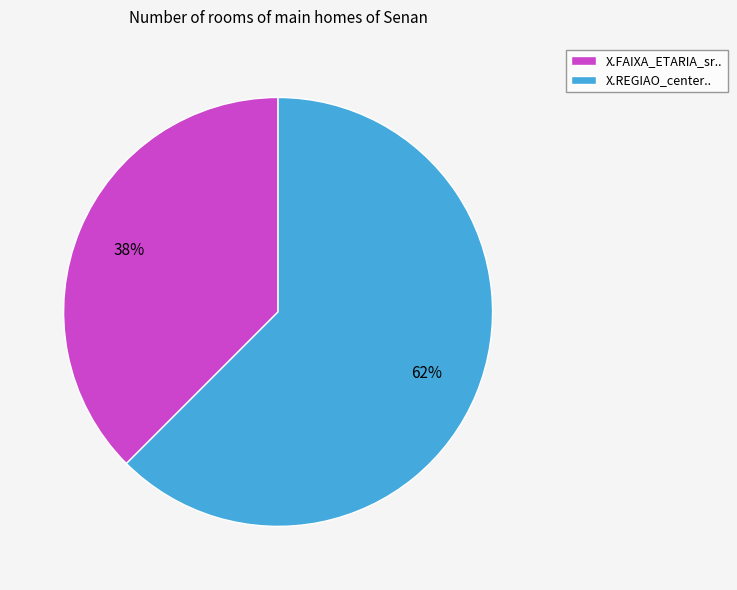

Does any single category account for the majority?

Yes